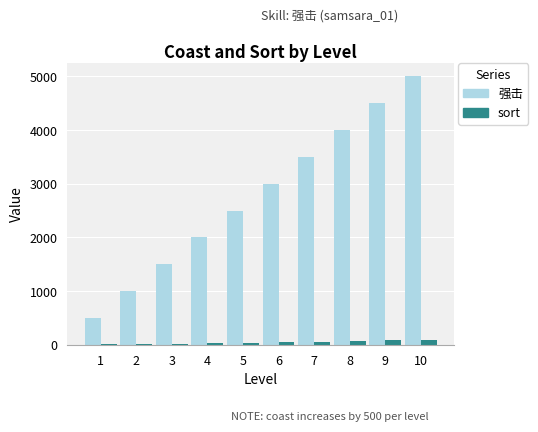

How many distinct data groups are displayed?

2